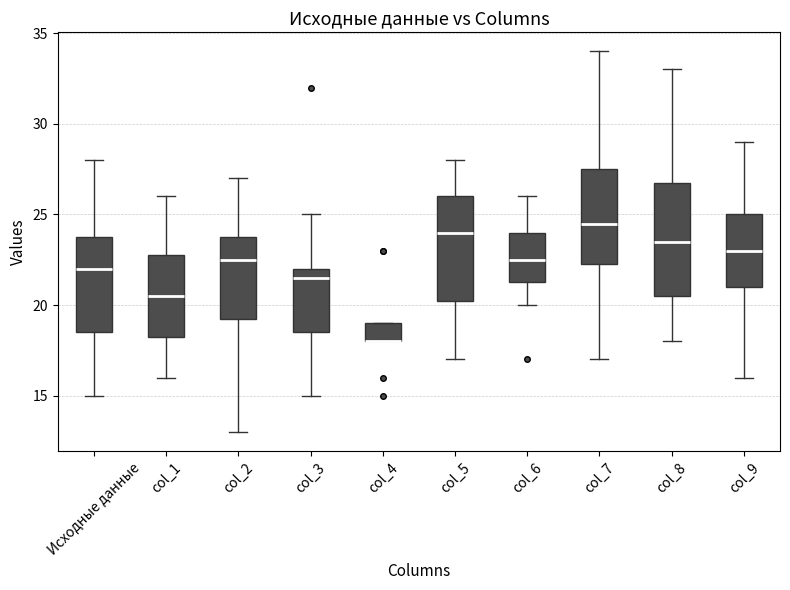

Reading left to right, transcribe this box plot: for each box, give where its median line is, the range the box spans, and where its two whiskers end, as read against the y-axis. The values are not printed on the chart, so give them approximately, as read against the axis.

Исходные данные: median 22.0, box 18.5 to 24.0, whiskers 15.0 to 28.0
col_1: median 20.5, box 18.5 to 23.0, whiskers 16.0 to 26.0
col_2: median 22.5, box 19.5 to 24.0, whiskers 13.0 to 27.0
col_3: median 21.5, box 18.5 to 22.0, whiskers 15.0 to 25.0
col_4: median 18.0 (drawn on the box's lower edge), box 18.0 to 19.0, whiskers 18.0 to 19.0
col_5: median 24.0, box 20.5 to 26.0, whiskers 17.0 to 28.0
col_6: median 22.5, box 21.5 to 24.0, whiskers 20.0 to 26.0
col_7: median 24.5, box 22.5 to 27.5, whiskers 17.0 to 34.0
col_8: median 23.5, box 20.5 to 27.0, whiskers 18.0 to 33.0
col_9: median 23.0, box 21.0 to 25.0, whiskers 16.0 to 29.0